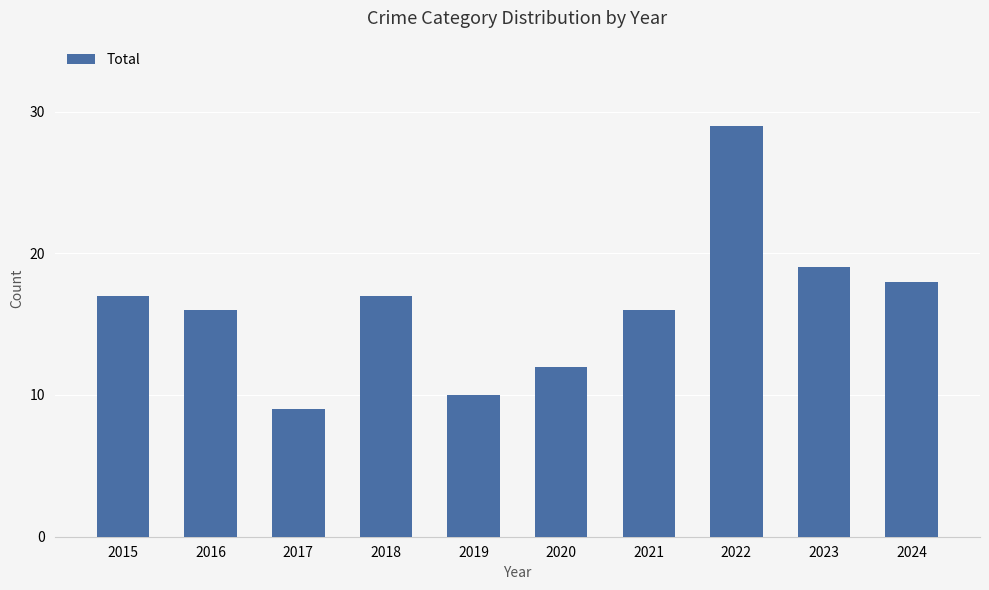

What is the value of the 2nd bar from the left?

16